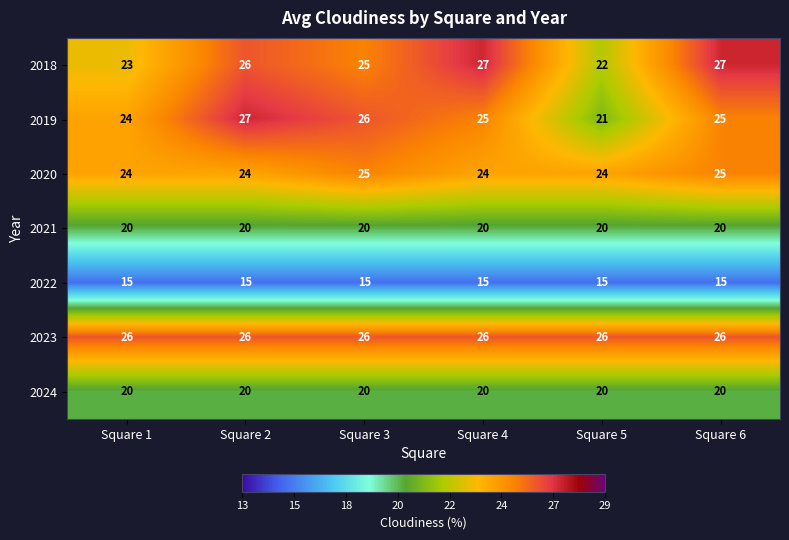

Is it true that 2022 equals 7 at Square 2?

False